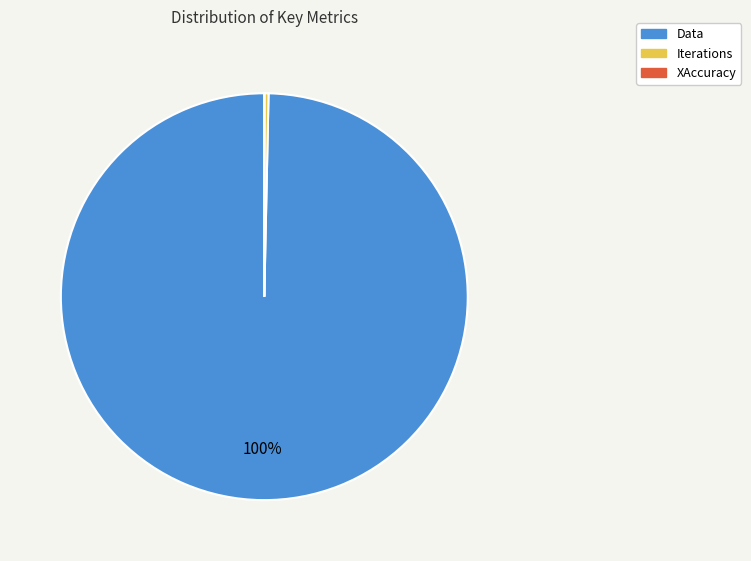

Is the sum of Data and Iterations greater than half?

Yes